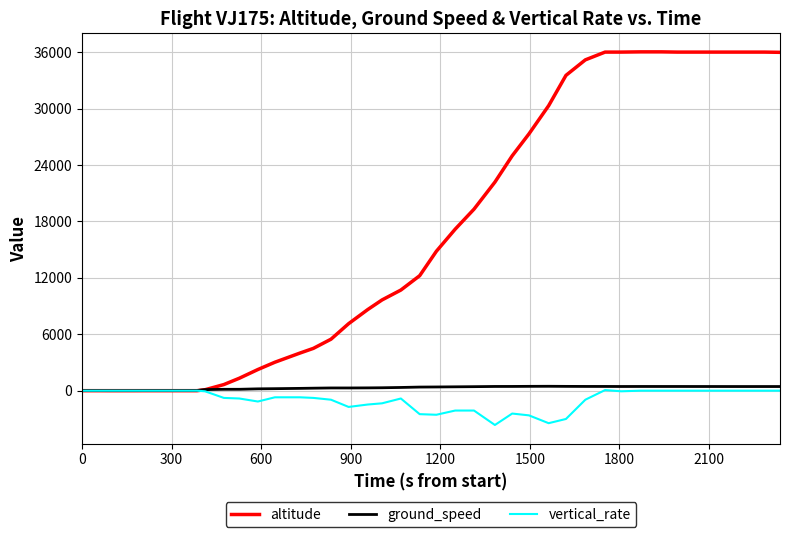

True or false: vertical_rate has more than 0 points higher than both neighbors.

True